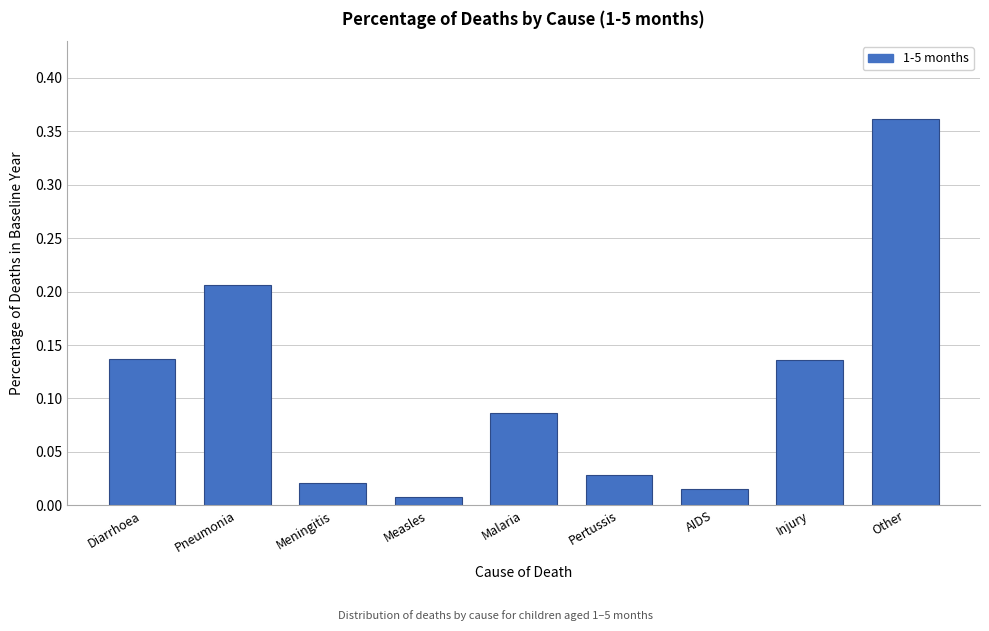

What is the label of the 6th bar from the right?

Measles